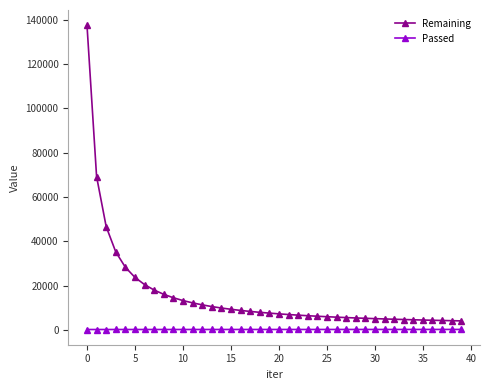

True or false: Remaining and Passed cross at least once.

False